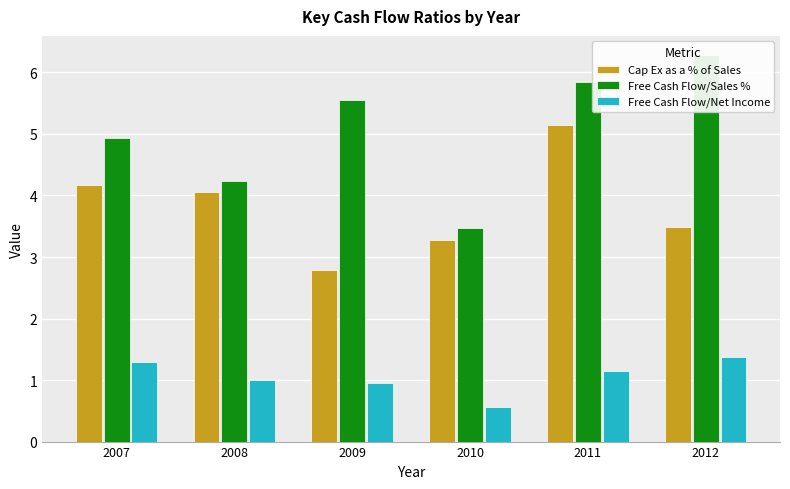

What is the total value across all series at 2007?

10.4